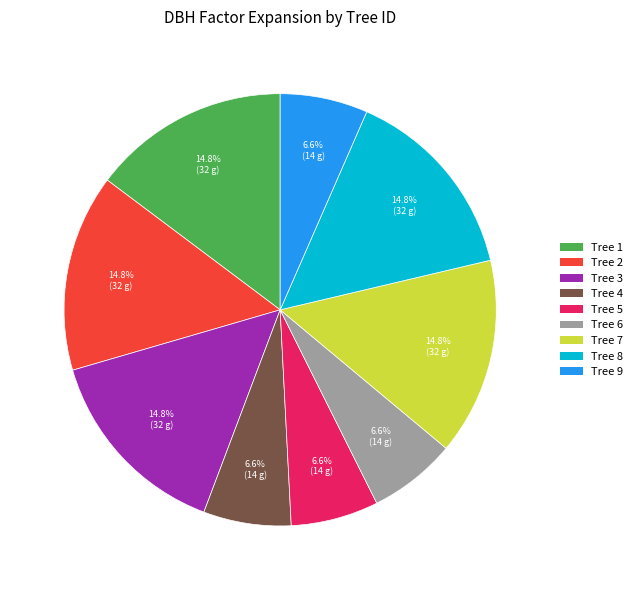

Does any single category account for the majority?

No